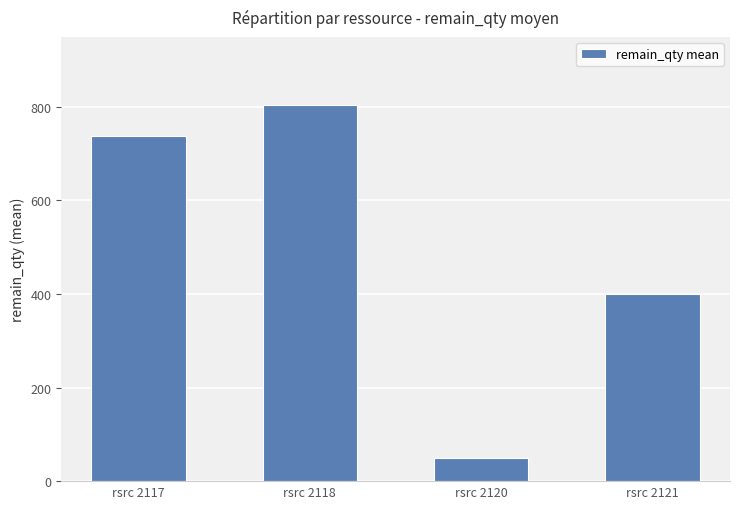

Between rsrc 2121 and rsrc 2120, which is larger?

rsrc 2121